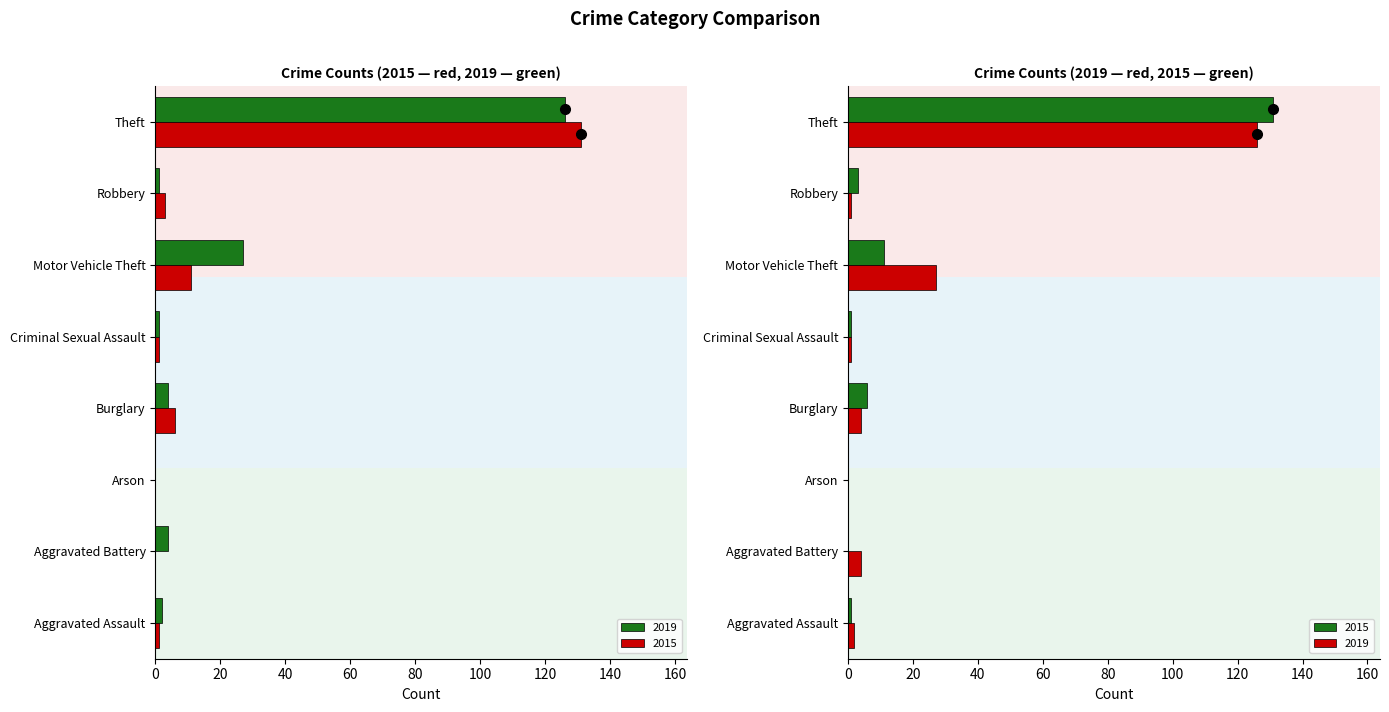

List the series in order of their overall mean, lowest first.

2015, 2019